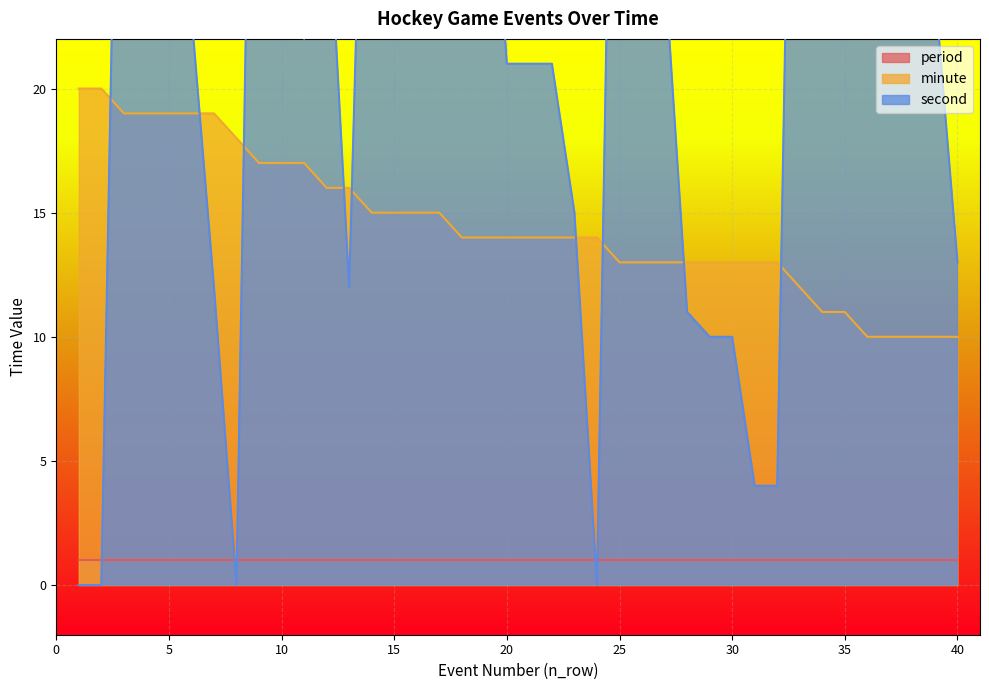

Is the value of minute at 35 greater than the value of second at 35?

No